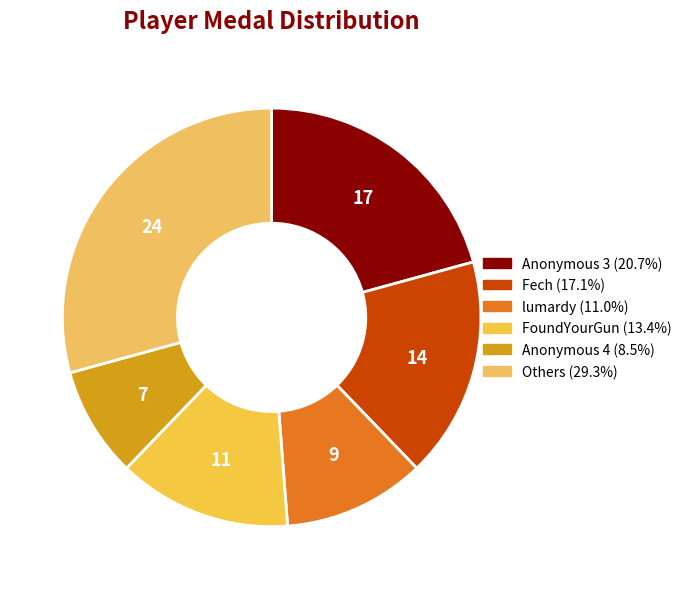

How many segments does this pie chart have?

6